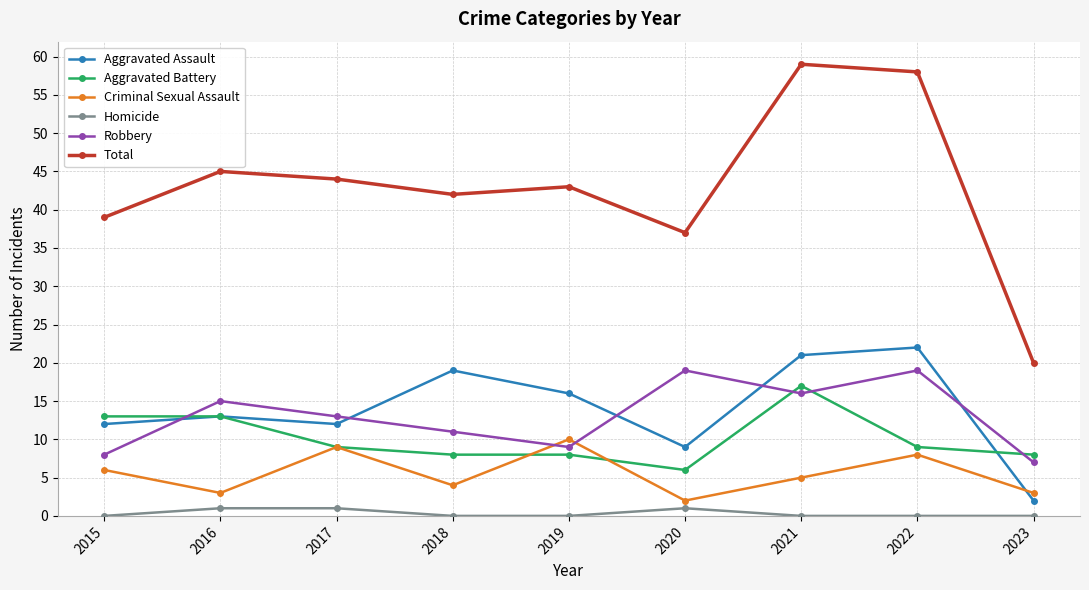

Reading right to left, transcribe all the data shown in this chart.

Aggravated Assault: 2	22	21	9	16	19	12	13	12
Aggravated Battery: 8	9	17	6	8	8	9	13	13
Criminal Sexual Assault: 3	8	5	2	10	4	9	3	6
Homicide: 0	0	0	1	0	0	1	1	0
Robbery: 7	19	16	19	9	11	13	15	8
Total: 20	58	59	37	43	42	44	45	39